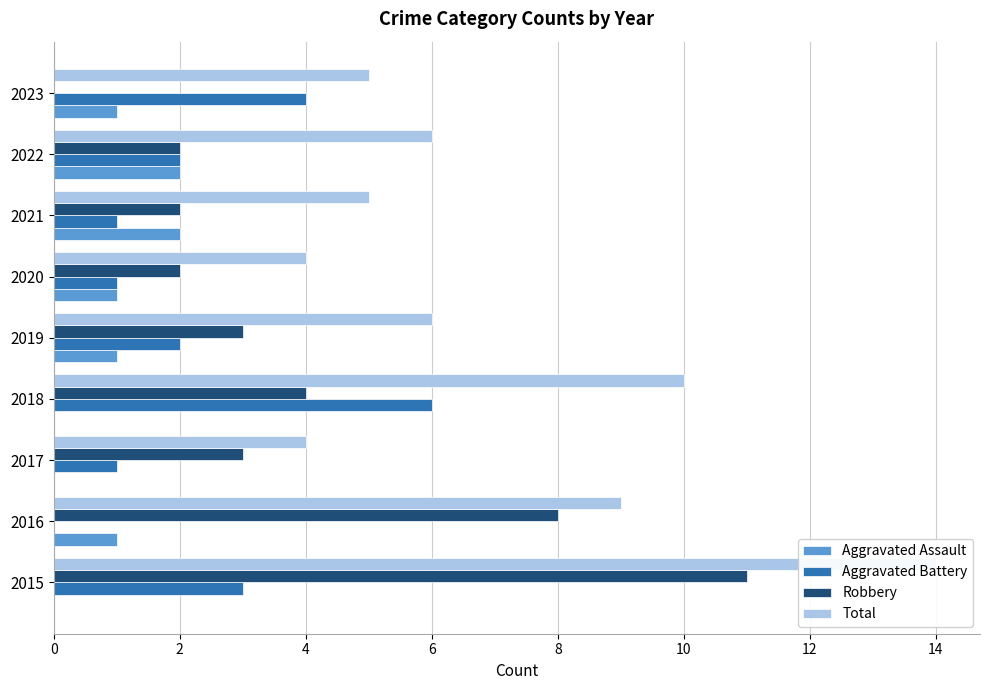

What is the average value of the Total series?

7